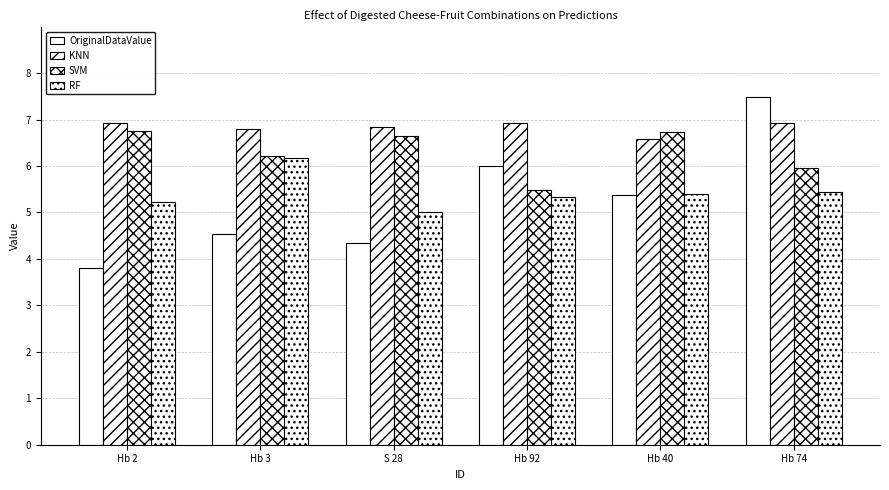

What is the difference between the second highest and minimum values in the OriginalDataValue series?

2.2